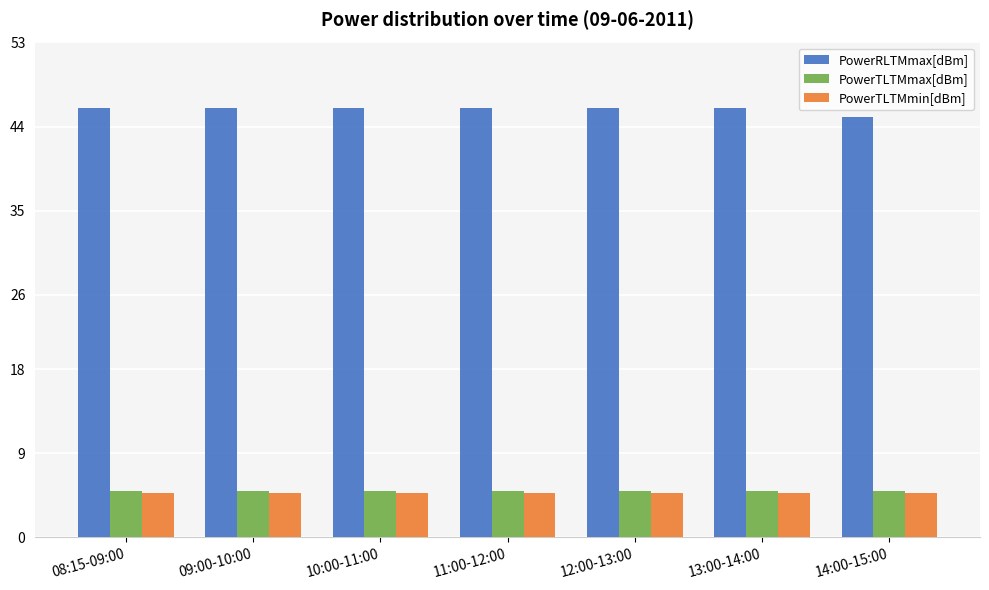

What is the total value across all series at 14:00-15:00?

54.8